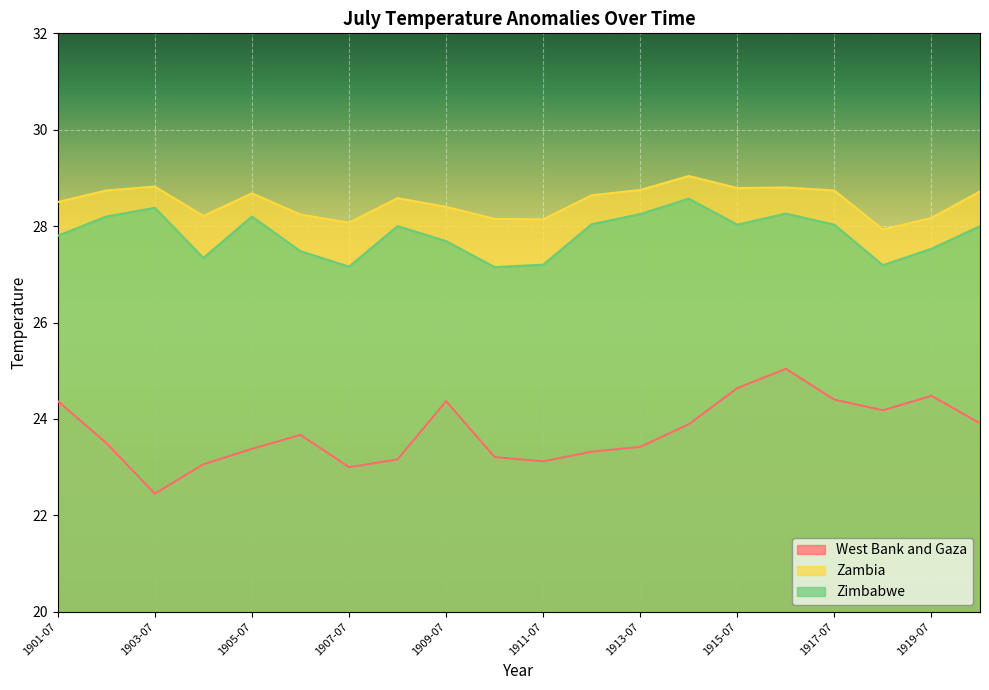

Which series has the widest spread of values?

West Bank and Gaza